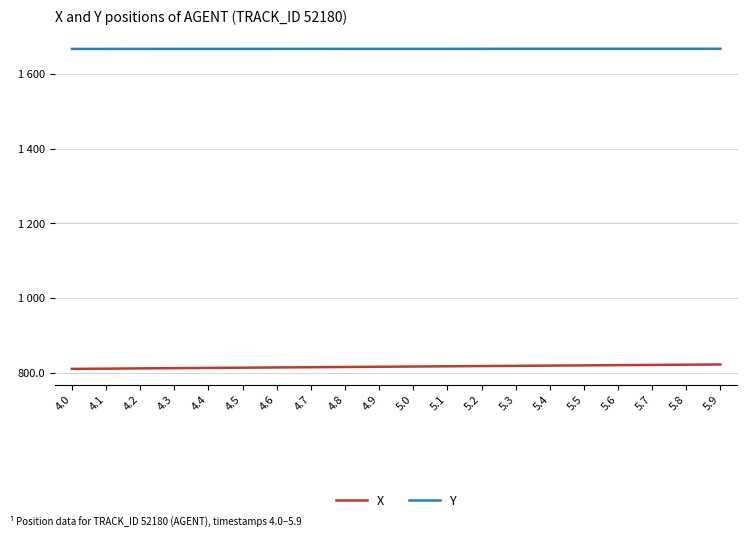

Reading right to left, list all the values displayed in this chart.

X: 821.6	821.0	820.4	819.8	819.2	818.6	818.0	817.4	816.8	816.1	815.5	814.9	814.2	813.6	813.0	812.4	811.7	811.1	810.4	809.8
Y: 1668.7	1668.6	1668.6	1668.6	1668.6	1668.5	1668.5	1668.5	1668.5	1668.4	1668.4	1668.4	1668.4	1668.3	1668.3	1668.3	1668.2	1668.2	1668.2	1668.2